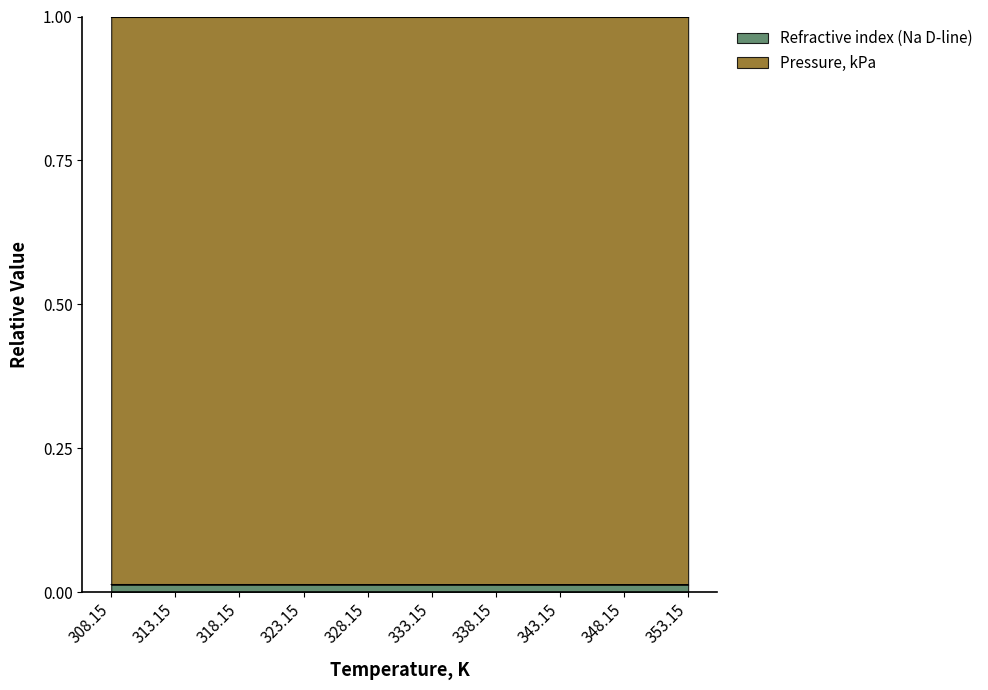

How many lines are shown in the chart?

2